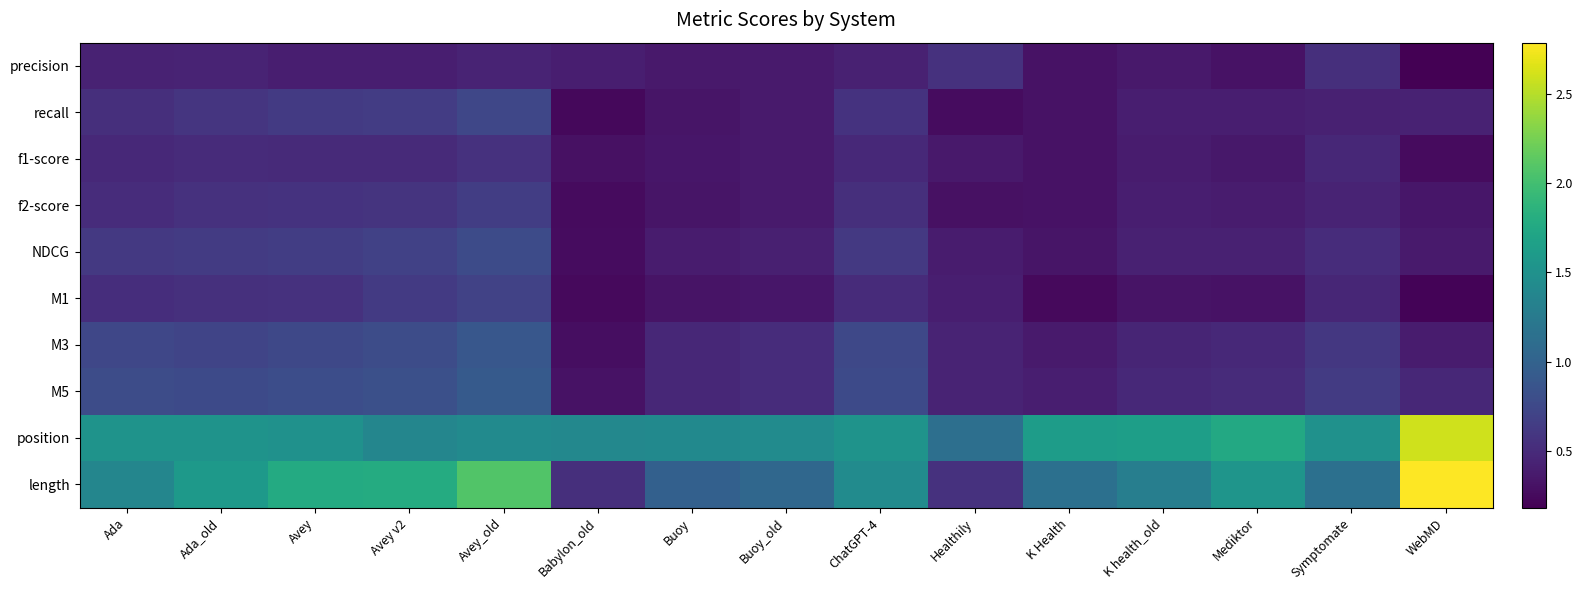

How many data points does each series have?

15